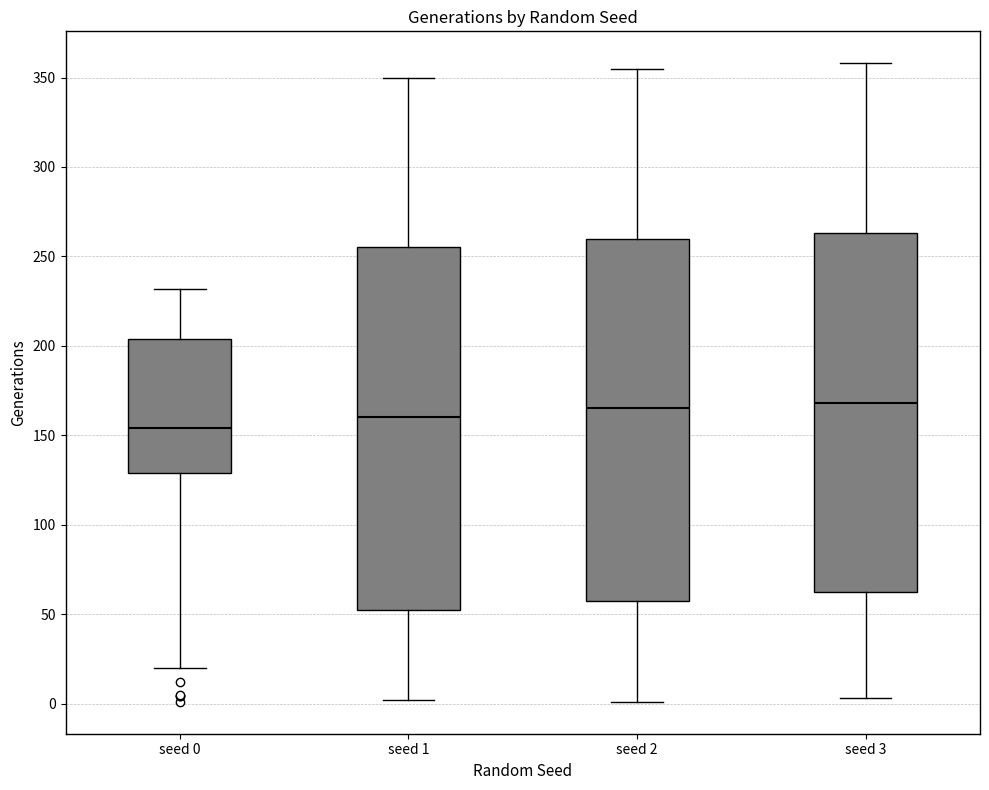

Where does the median line of the box for seed 2 sit on the y-axis? The values are not printed on the chart, so give them approximately, as read against the axis.

165